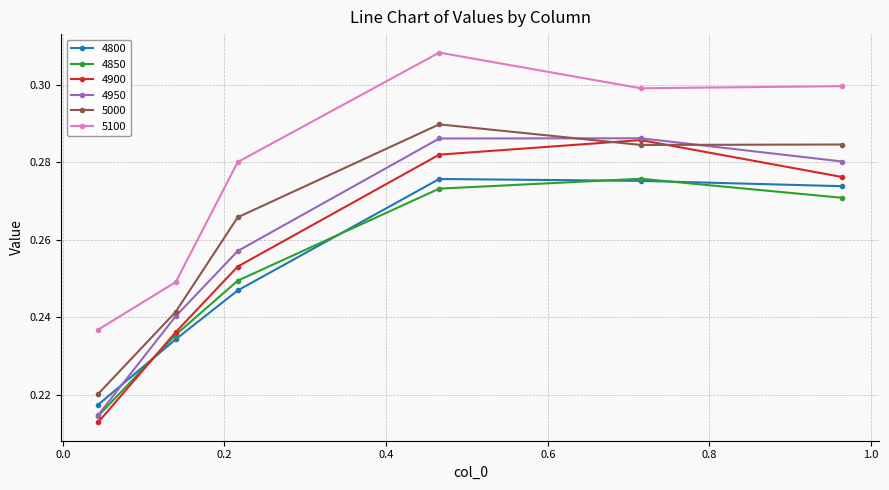

At how many categories does at least one series exceed 0?

6